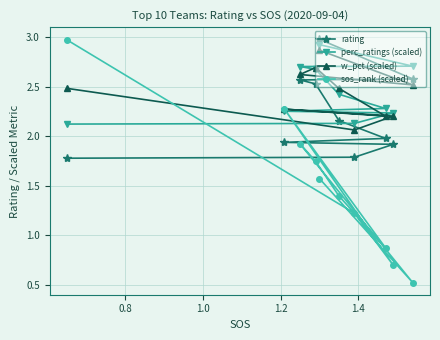

What is the minimum value shown in the chart?

0.5